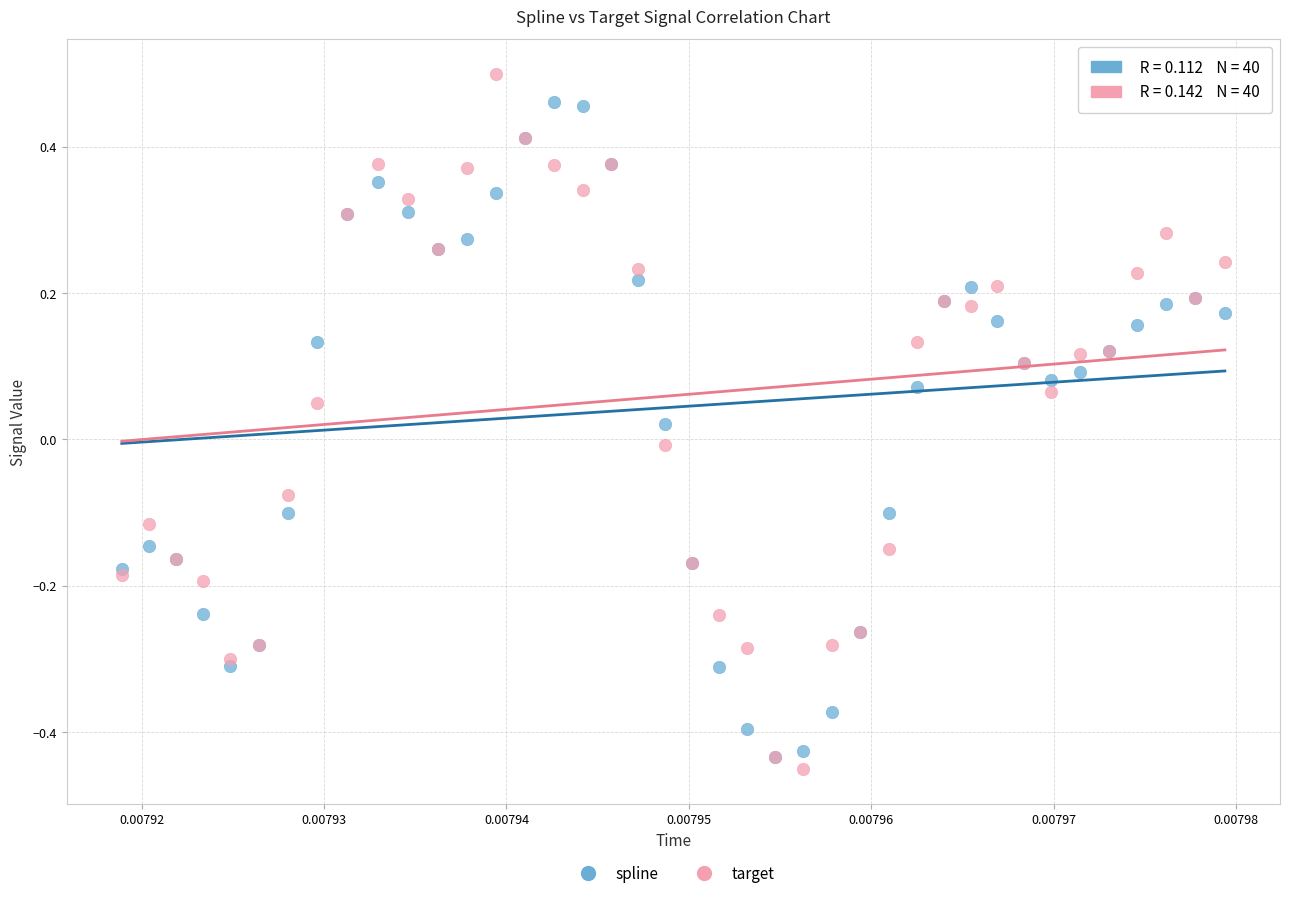

Which series reaches the minimum Y coordinate?

target